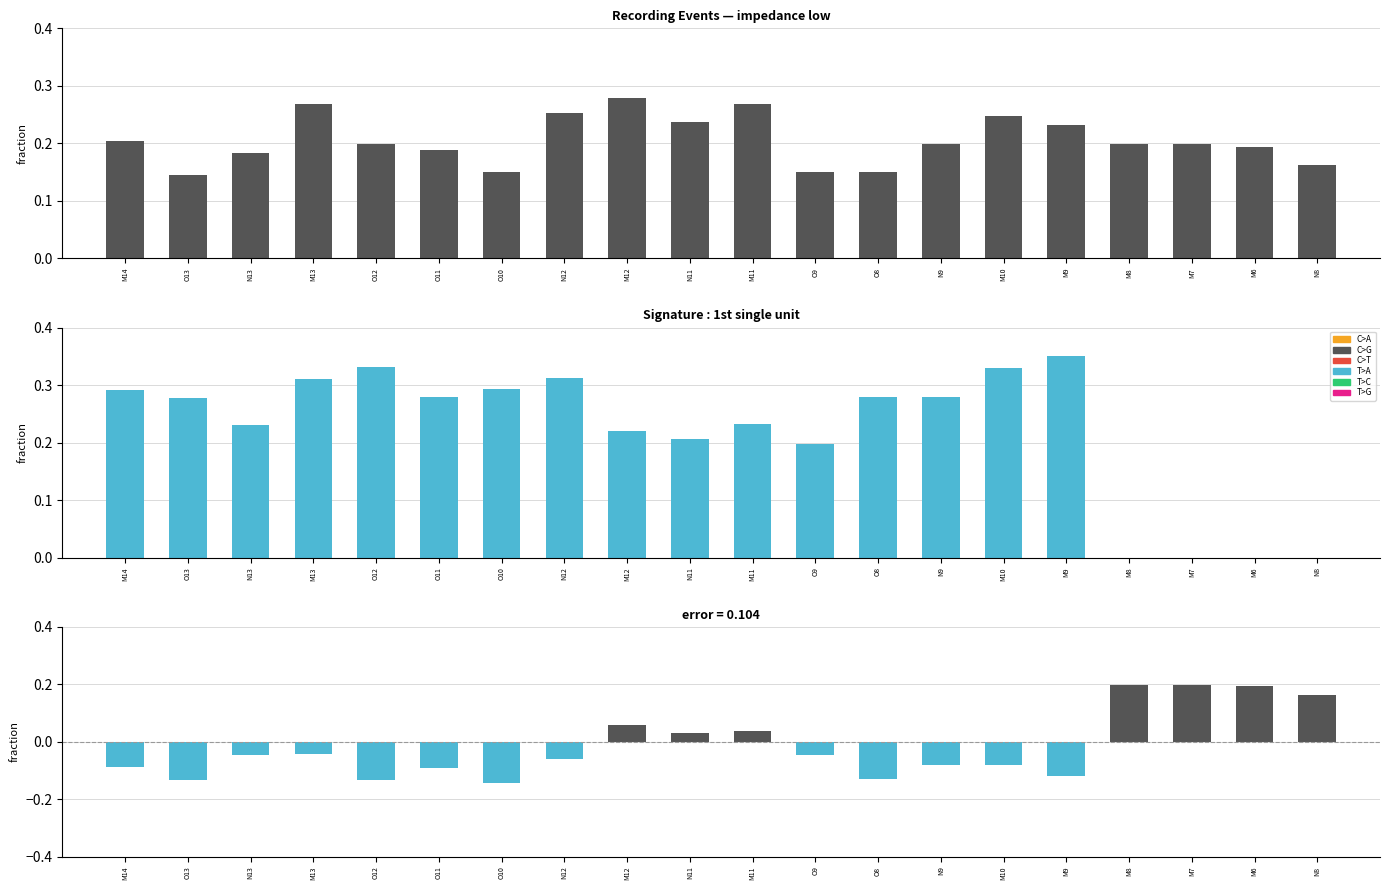

Reading right to left, what are all the values shown in this chart?

impedance low: 0.2	0.2	0.2	0.2	0.2	0.2	0.2	0.2	0.2	0.3	0.2	0.3	0.3	0.2	0.2	0.2	0.3	0.2	0.1	0.2
1st single unit: 0.0	0.0	0.0	0.0	0.3	0.3	0.3	0.3	0.2	0.2	0.2	0.2	0.3	0.3	0.3	0.3	0.3	0.2	0.3	0.3